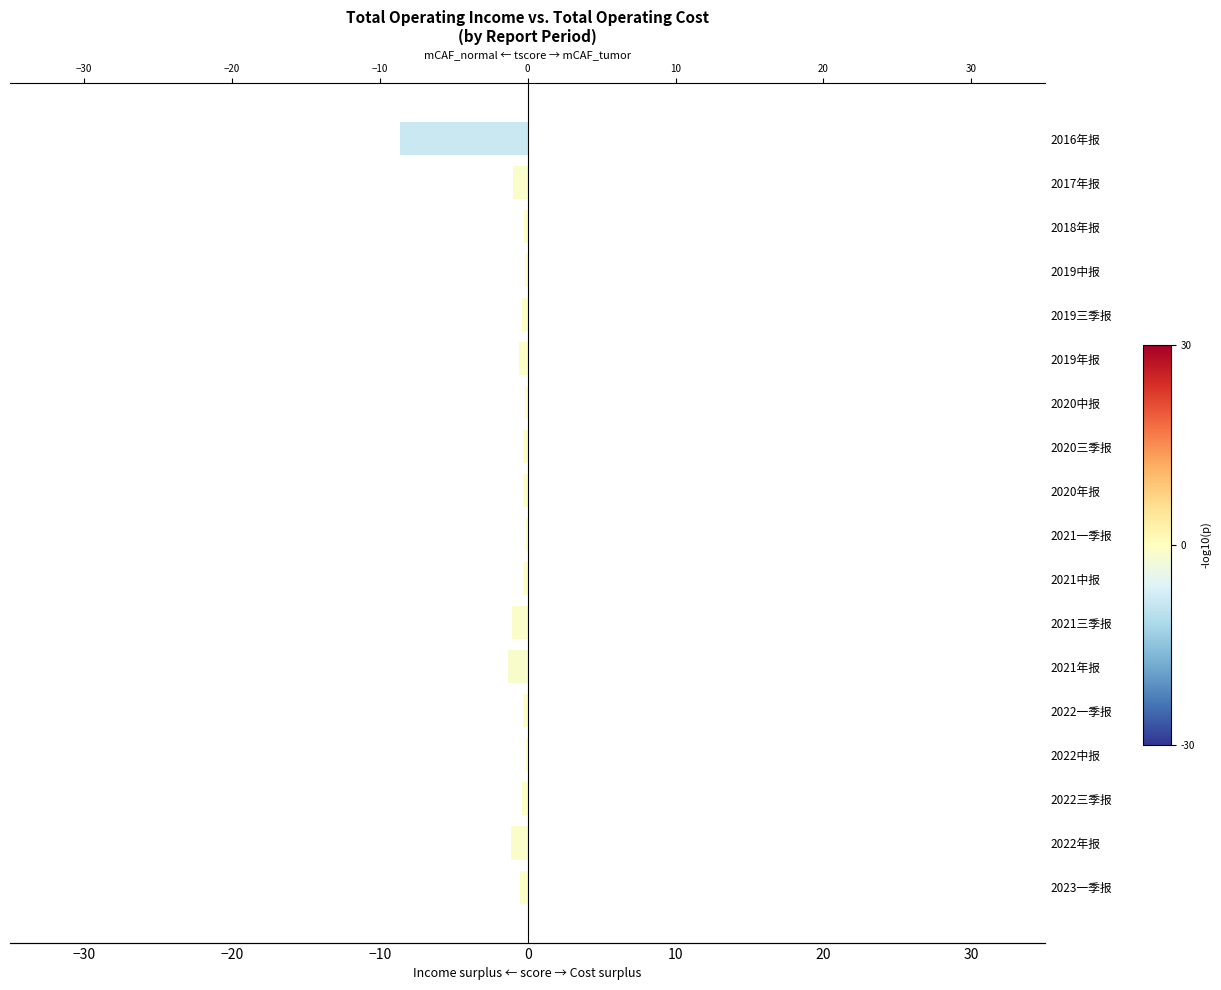

The value at 15 is -0.2. True or false?

True